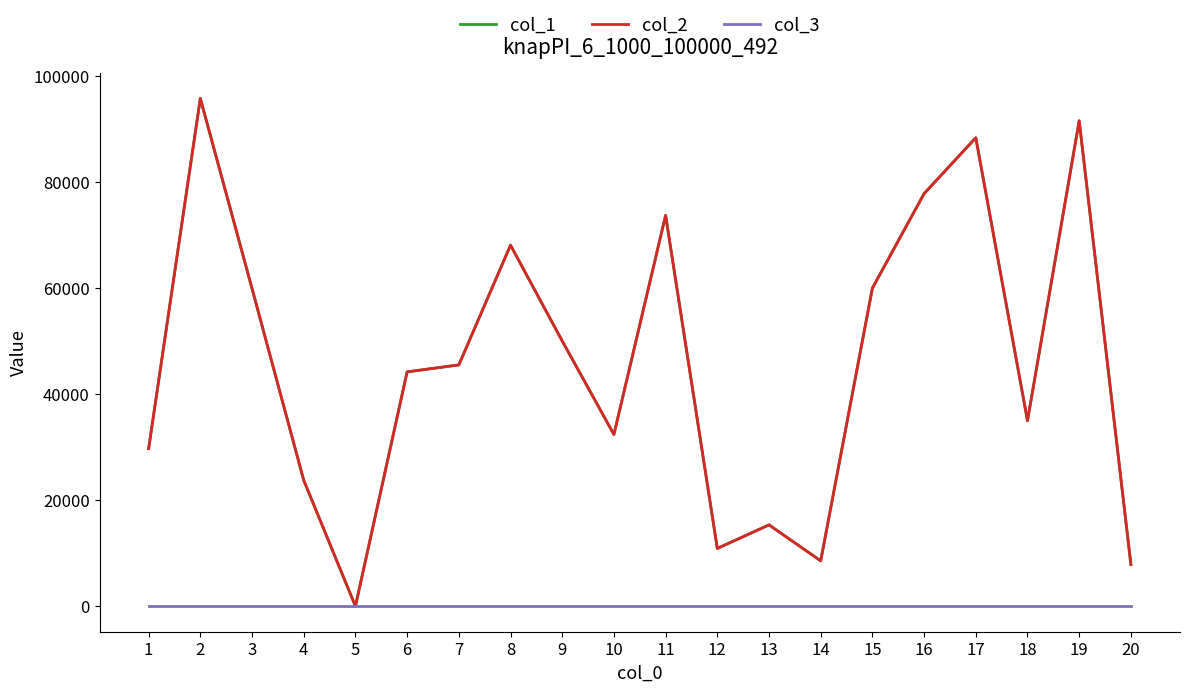

The col_1 series shows 15167 at 8. True or false?

False